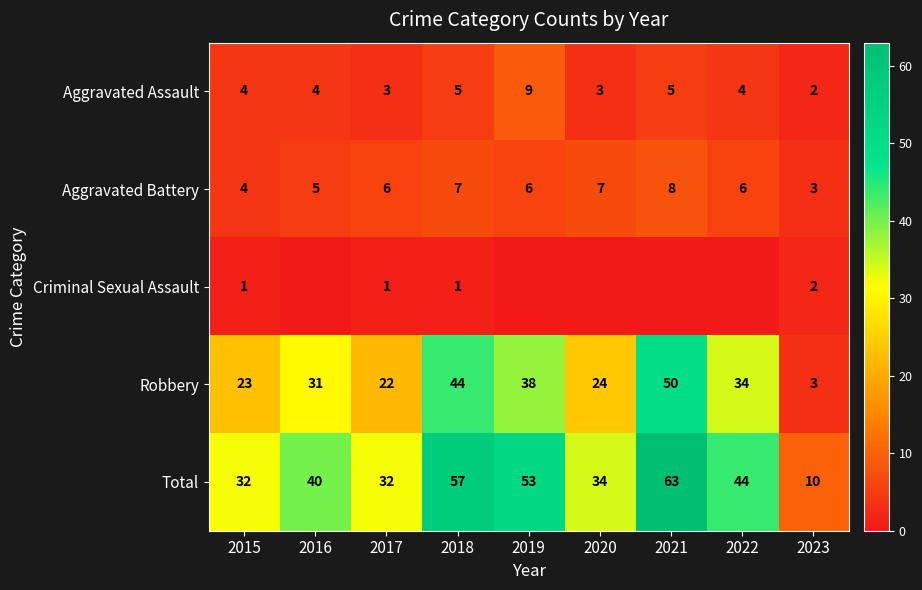

Which label corresponds to the largest value in the chart?

2021